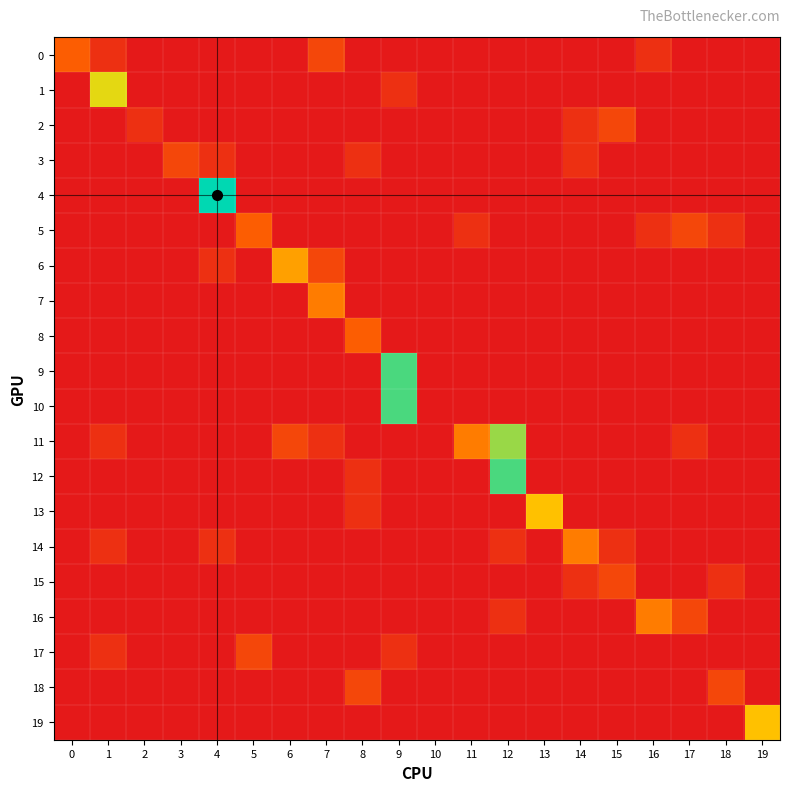

What is the greatest value displayed?

10